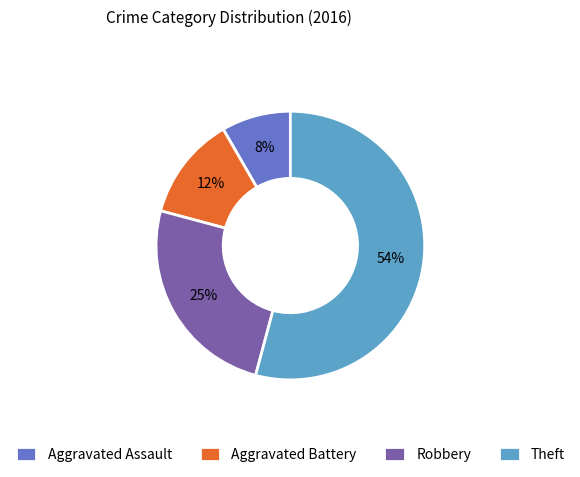

How many segments does this pie chart have?

4